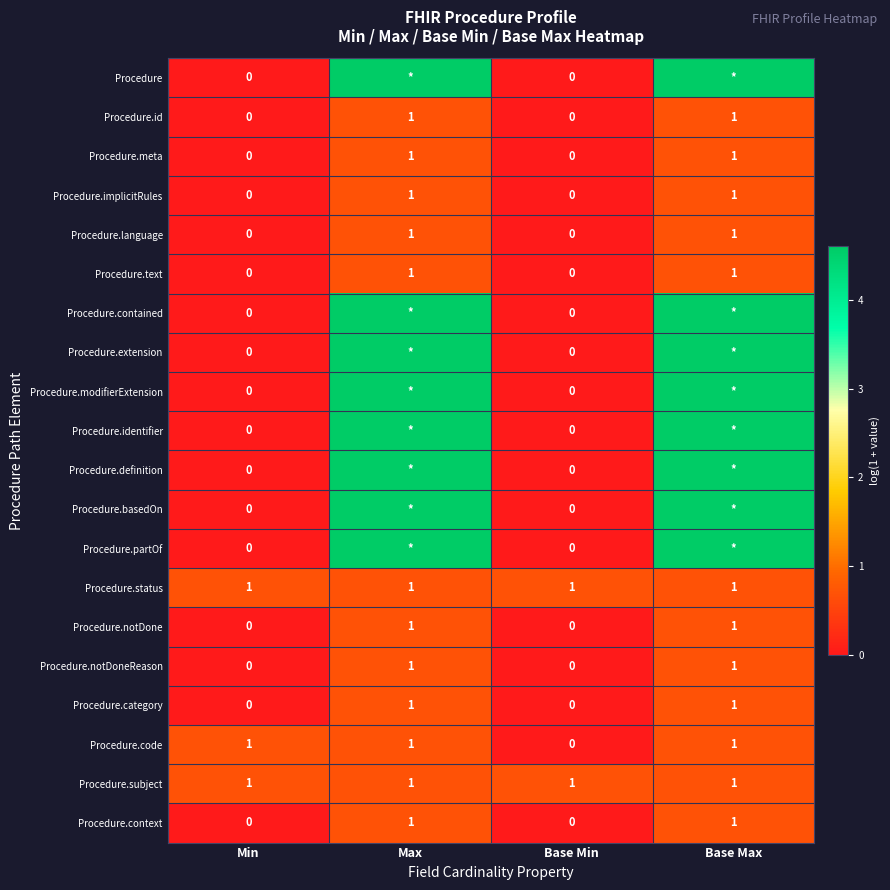

Between Min and Base Min, which series saw the biggest shift?

Procedure.code